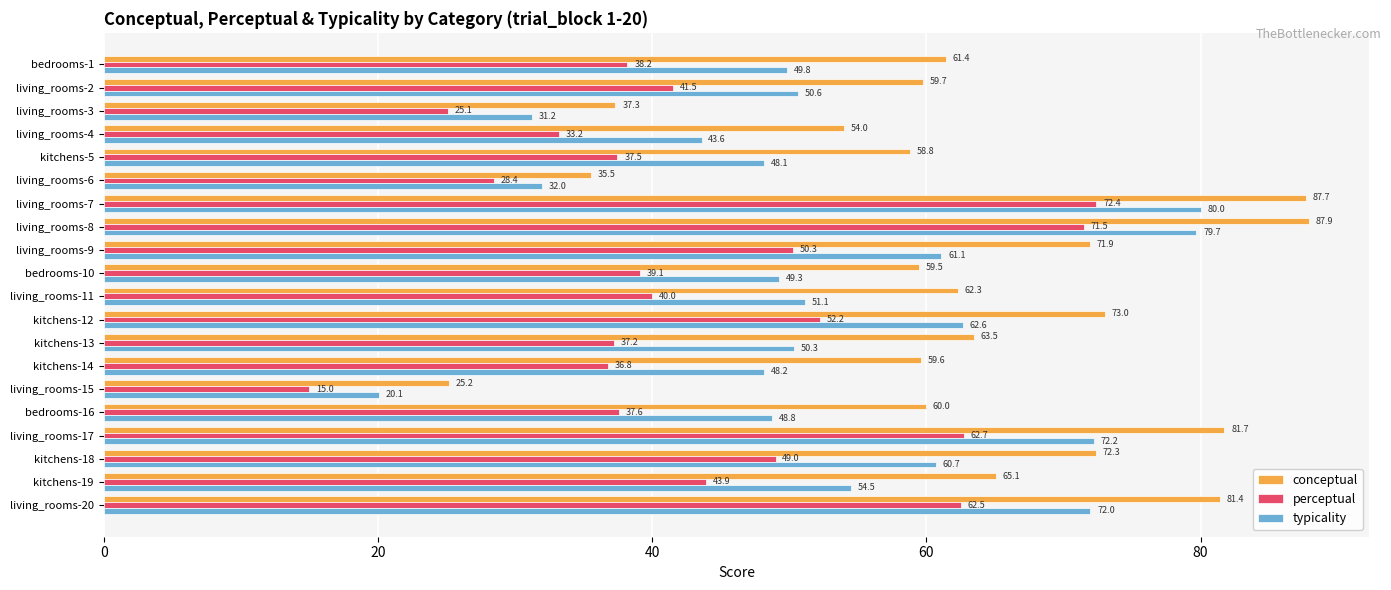

How many distinct data groups are displayed?

3